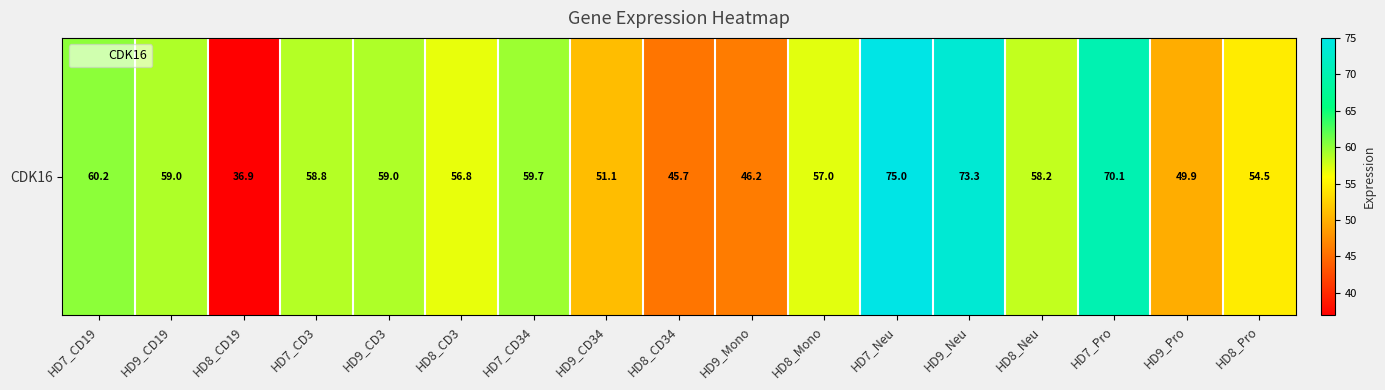

What is the difference between the values at HD8_CD34 and HD9_Mono?

0.5